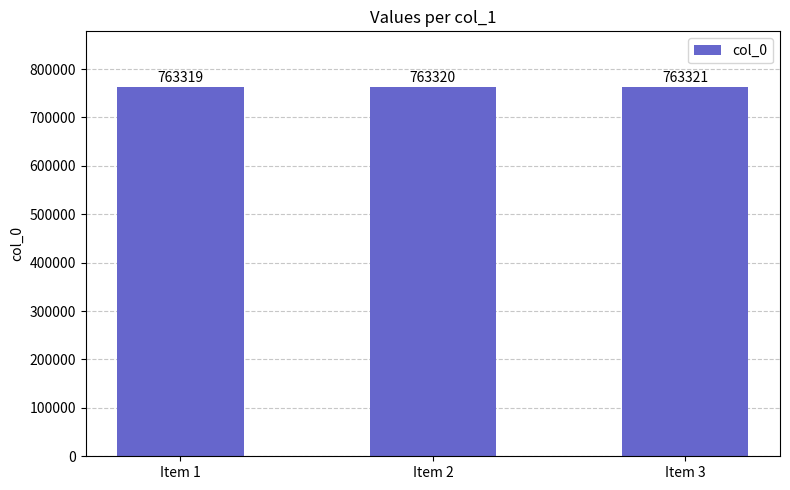

Reading left to right, transcribe all the data shown in this chart.

763319	763320	763321